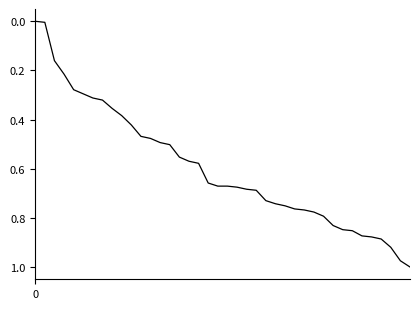

What is the value of the 24th point from the left?

0.7